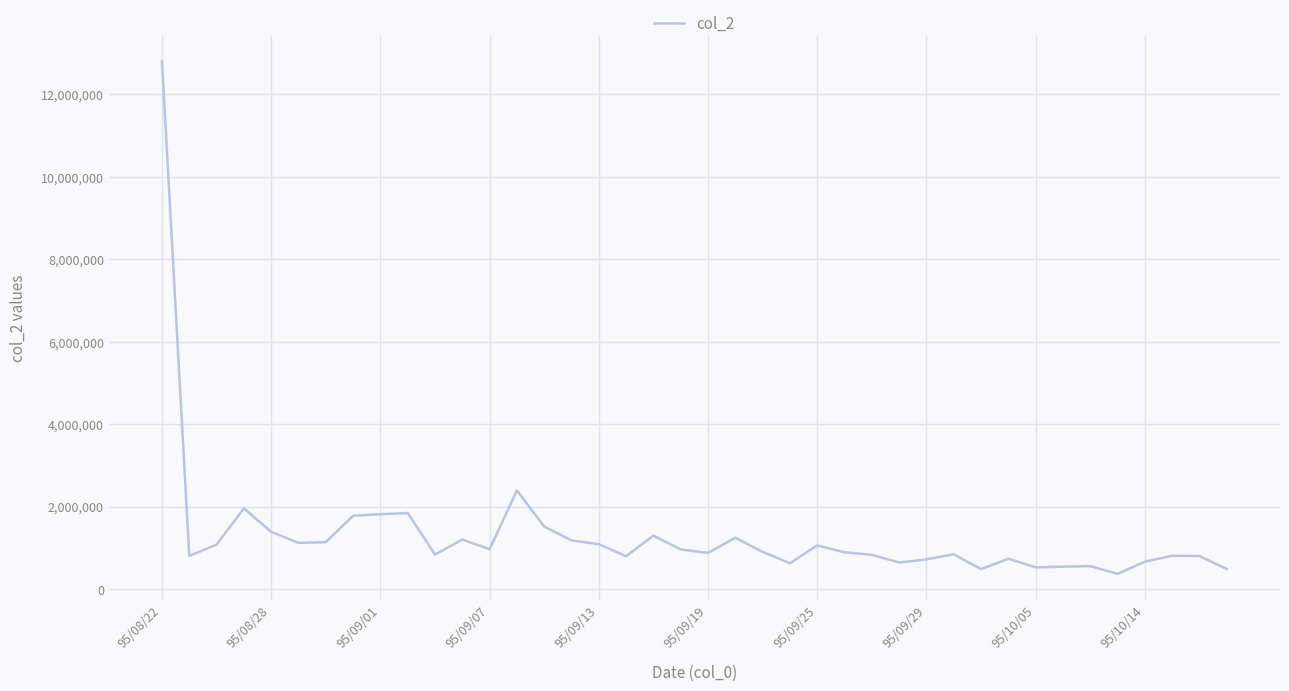

Does the chart display data point markers on the line(s)?

No